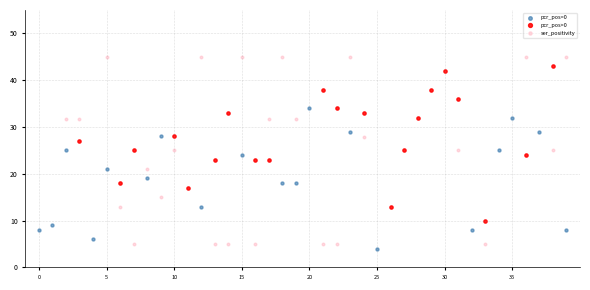

Which series has the widest spread of Y values?

ser_positivity